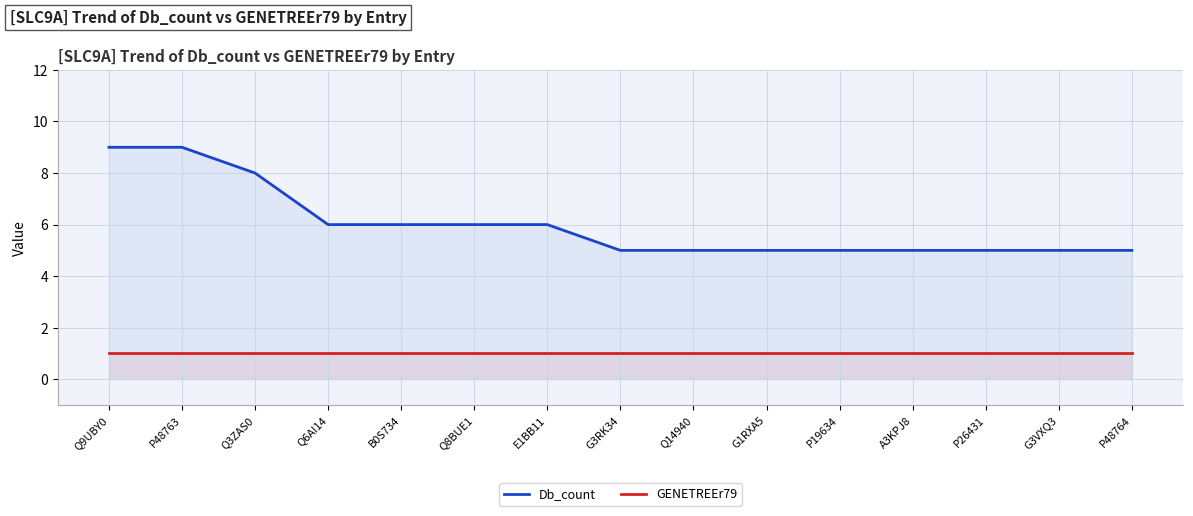

The value of Db_count at Q8BUE1 is 6. True or false?

True